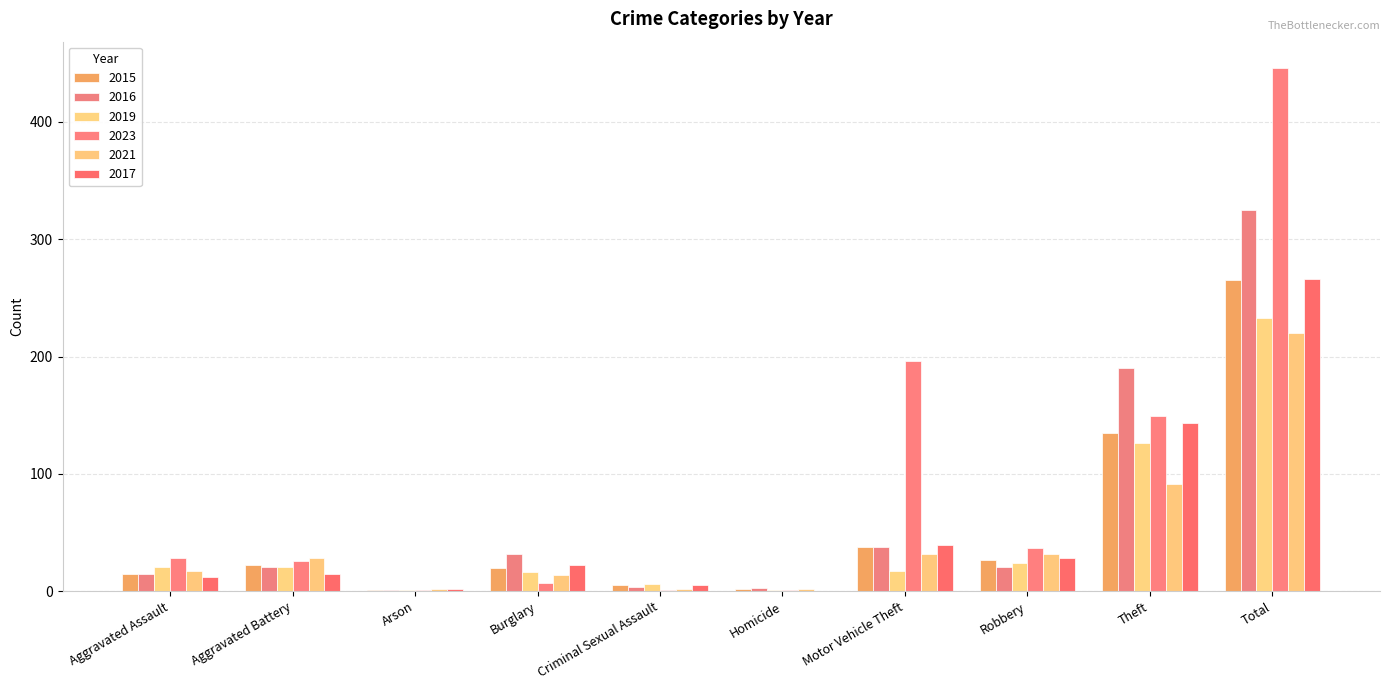

Reading left to right, transcribe all the data shown in this chart.

2015: 15	22	1	20	5	2	38	27	135	265
2016: 15	21	1	32	4	3	38	21	190	325
2019: 21	21	1	16	6	1	17	24	126	233
2023: 28	26	1	7	1	1	196	37	149	446
2021: 17	28	2	14	2	2	32	32	91	220
2017: 12	15	2	22	5	0	39	28	143	266